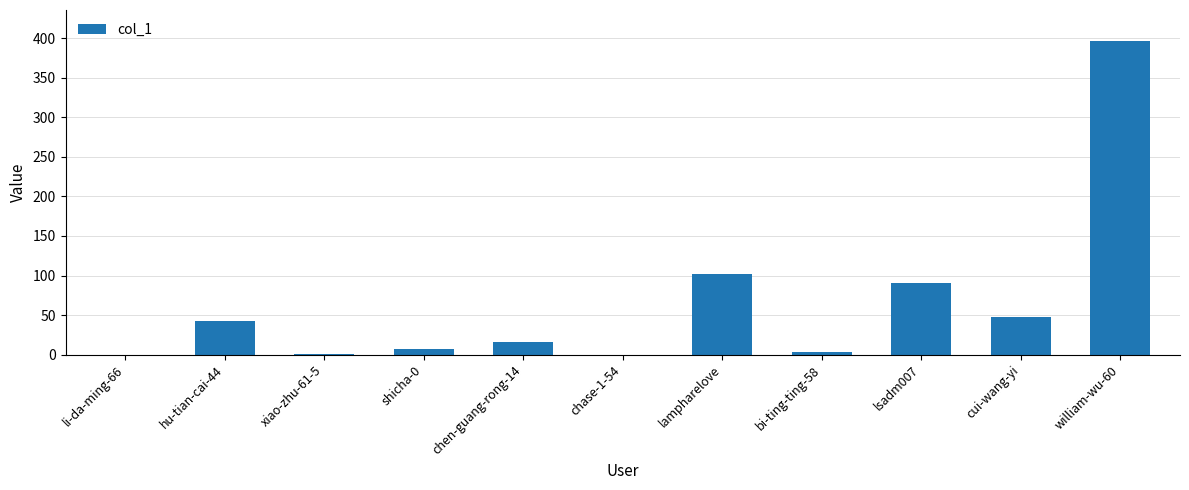

The value at chase-1-54 is -142. True or false?

False